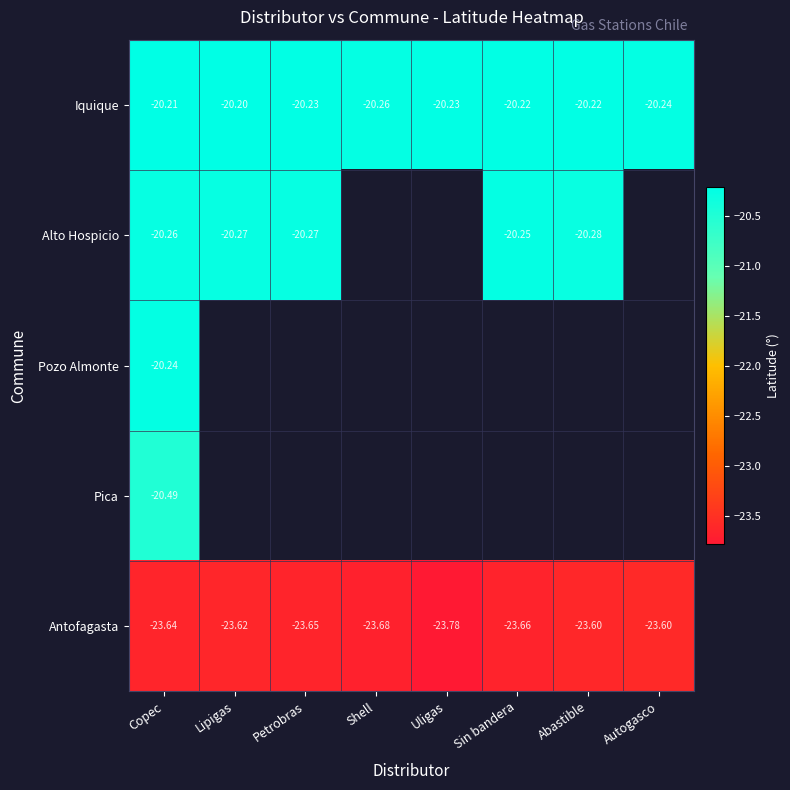

Which category has the lowest value in the Iquique series?

Shell